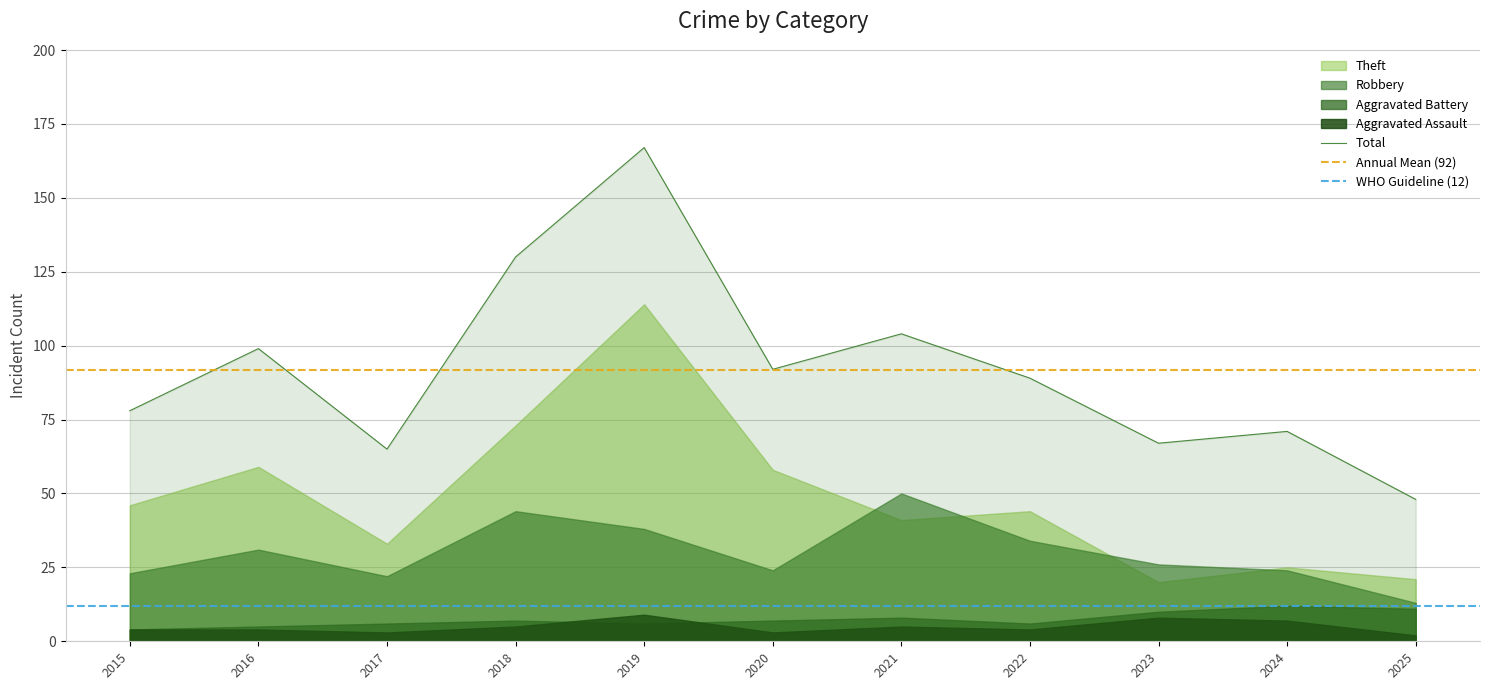

At 2018, list the series in order from largest to smallest.

Total, Theft, Robbery, Aggravated Battery, Aggravated Assault